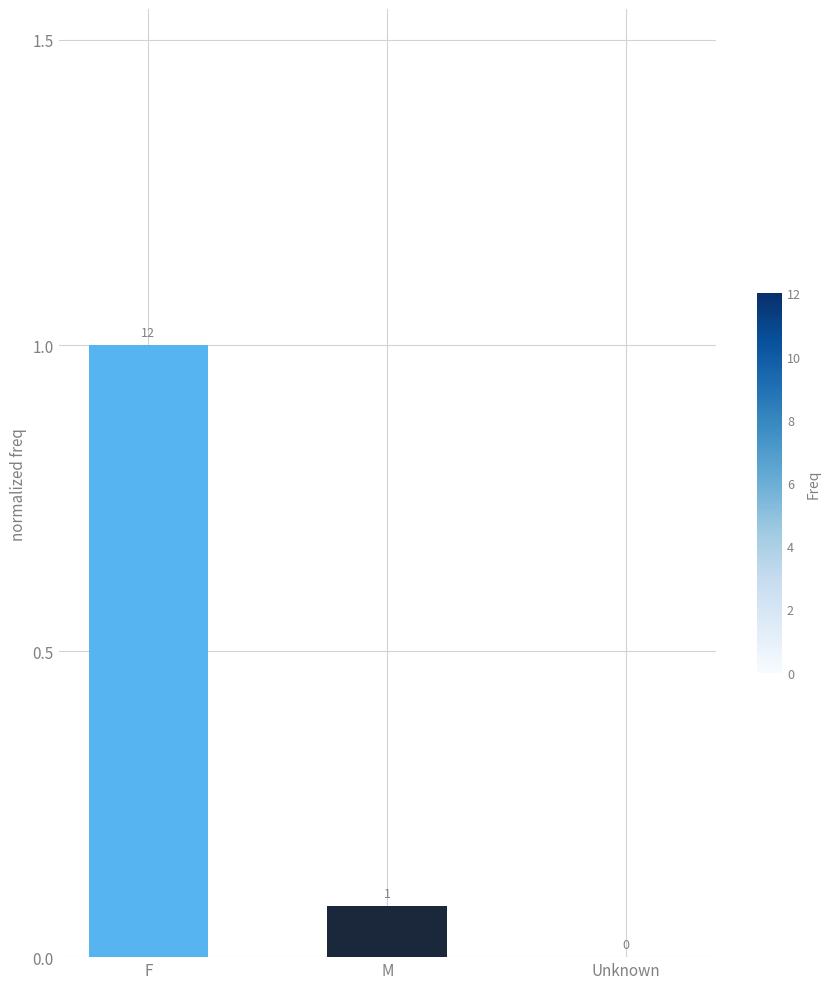

What is the sum of the values at F and Unknown?

1.0